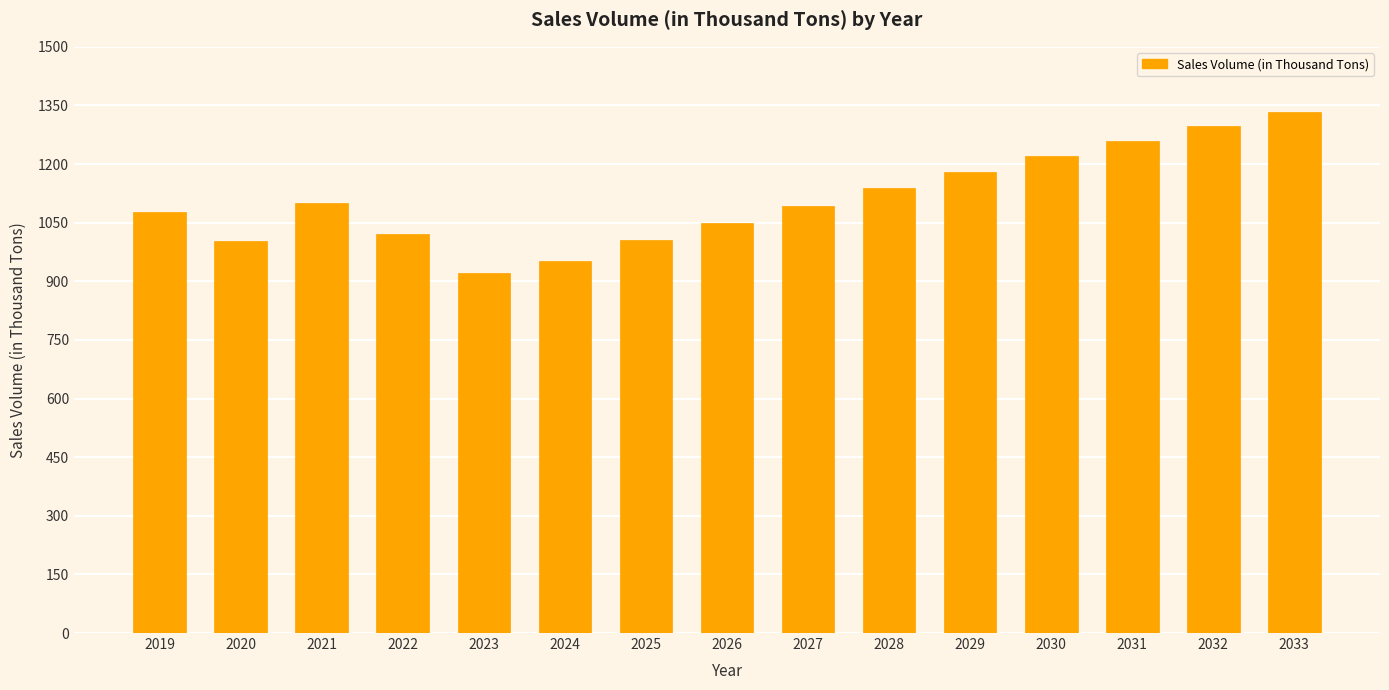

What is the change in value from 2030 to 2032?

+76.8